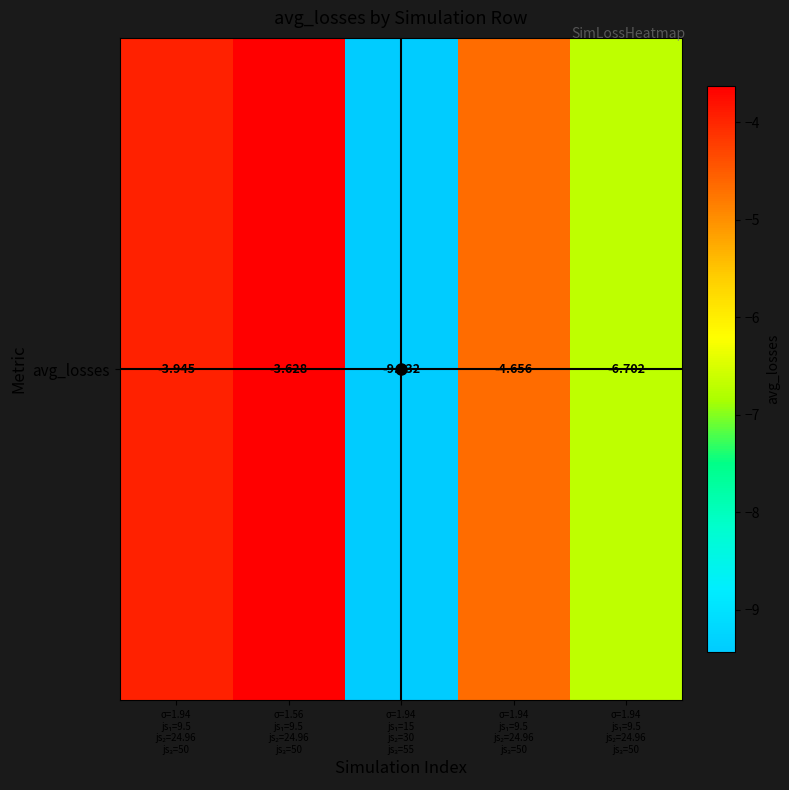

What is the average value?

-5.7